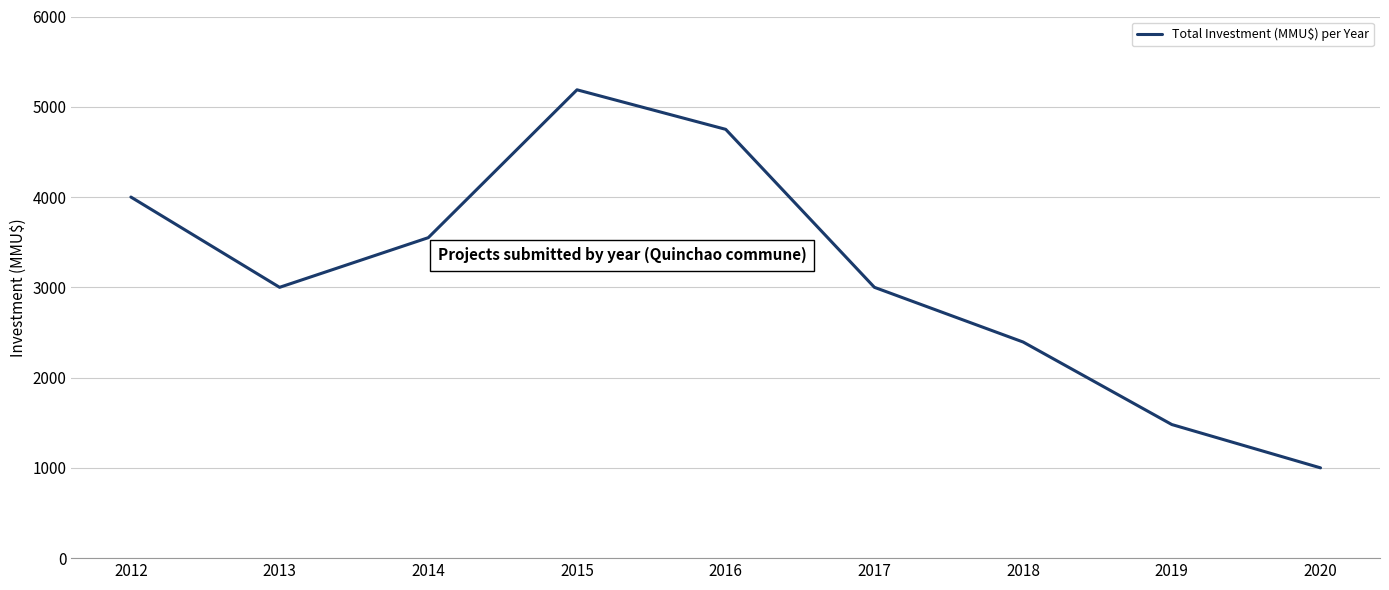

Which has a higher value, 2019 or 2018?

2018